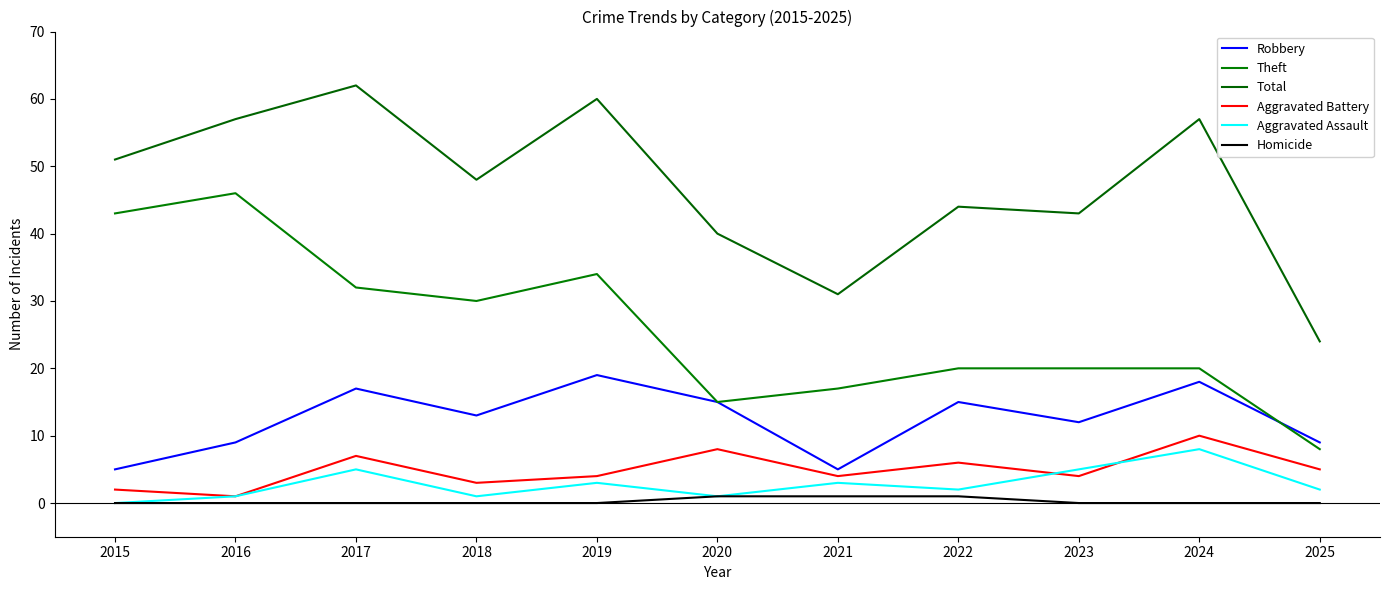

How many lines are shown in the chart?

6